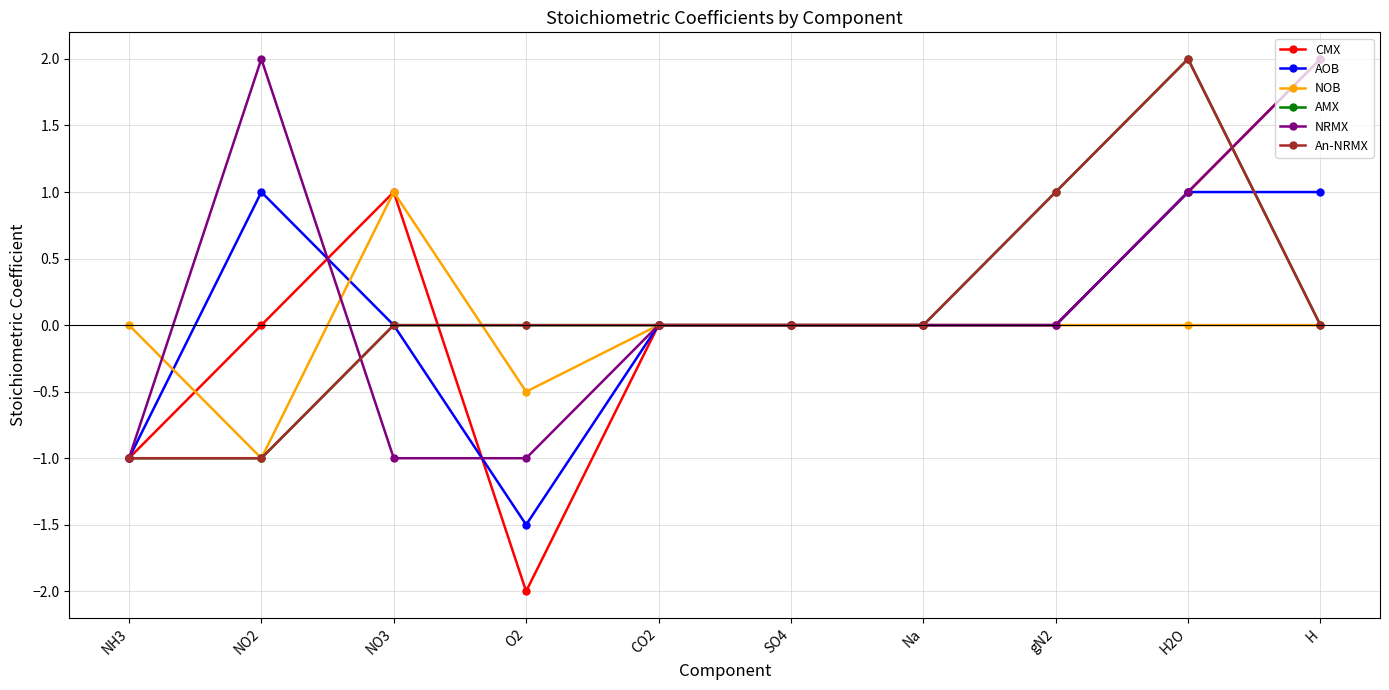

Count the NOB values in the range 0 to 1.

8